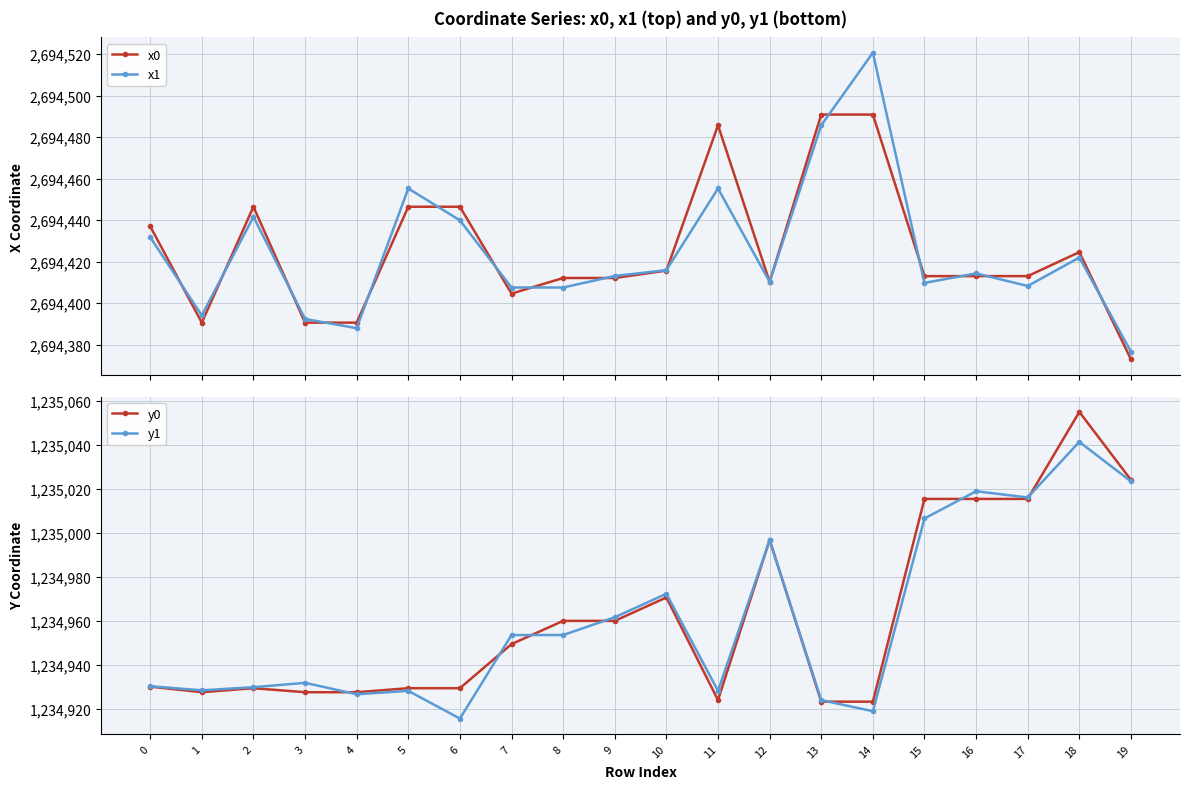

How many data points in x0 are less than 2694413?

8